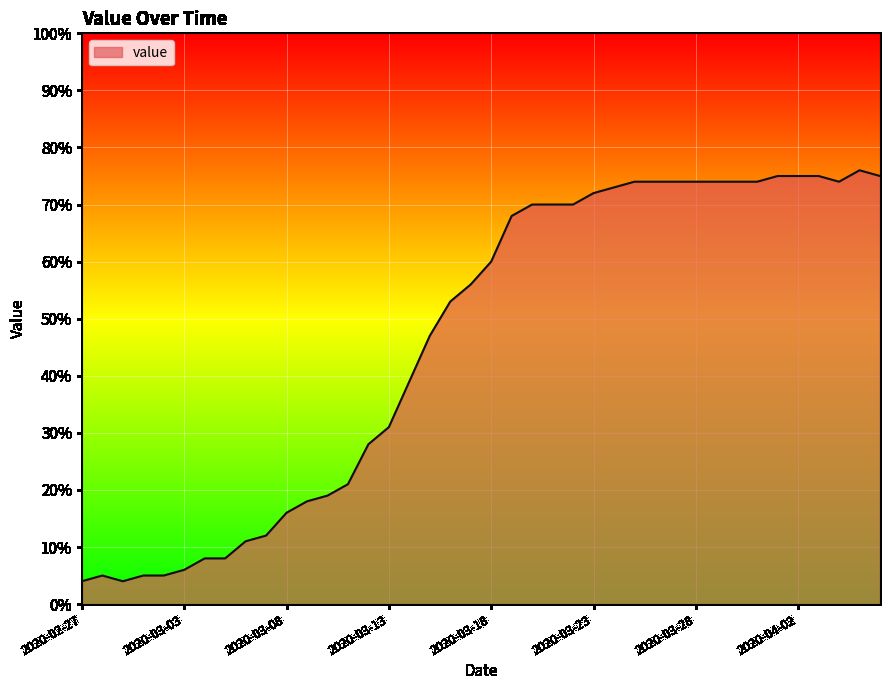

What is the smallest value displayed?

4